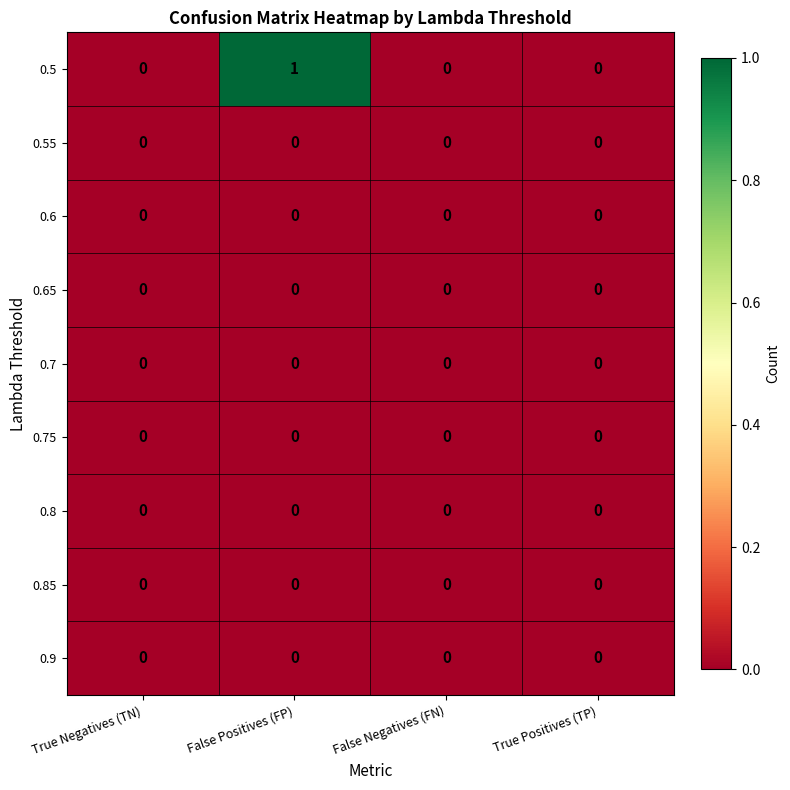

Between False Positives (FP) and False Negatives (FN), which series saw the biggest shift?

0.5